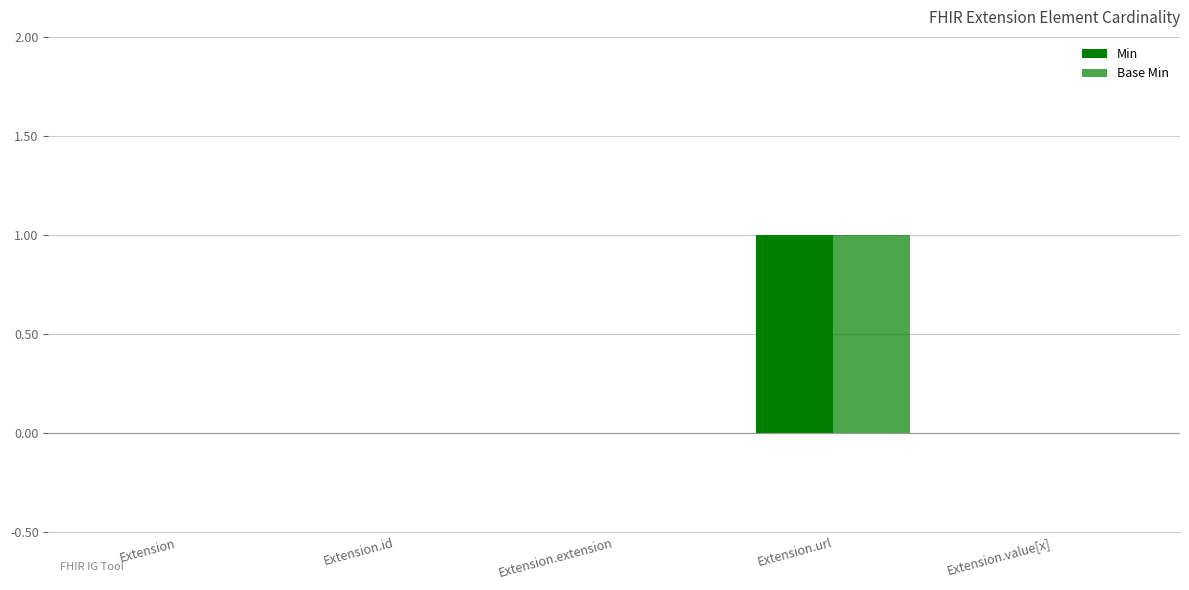

What position from the right is Extension.extension?

3